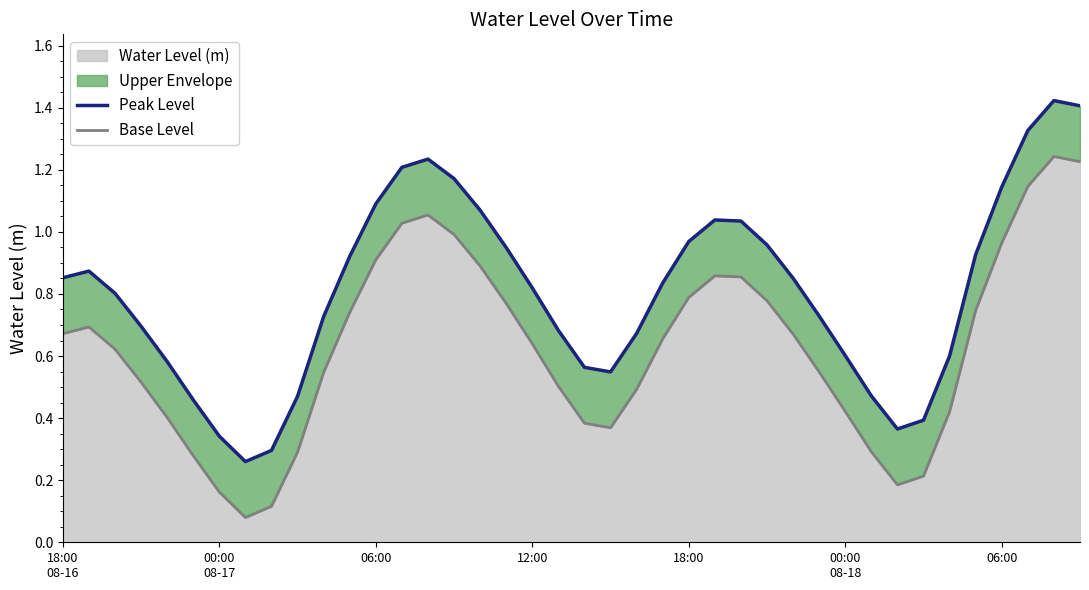

Which series changed the most between 18:00
08-16 and 14?

Peak Level